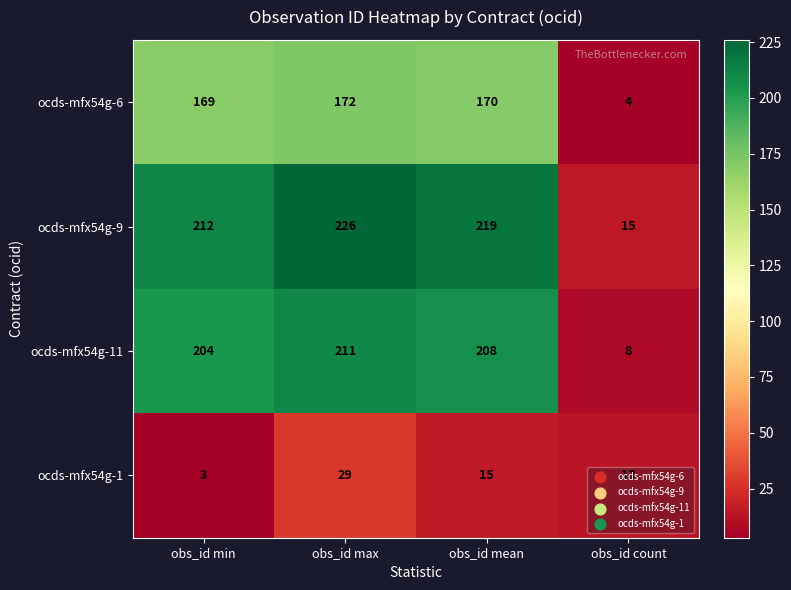

Rank the series at obs_id mean from lowest to highest value.

ocds-mfx54g-1, ocds-mfx54g-6, ocds-mfx54g-11, ocds-mfx54g-9